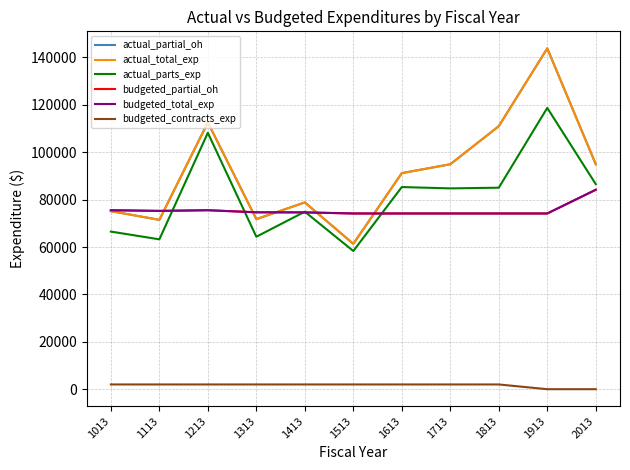

After their last crossing, which series has the higher values: budgeted_partial_oh or actual_partial_oh?

actual_partial_oh